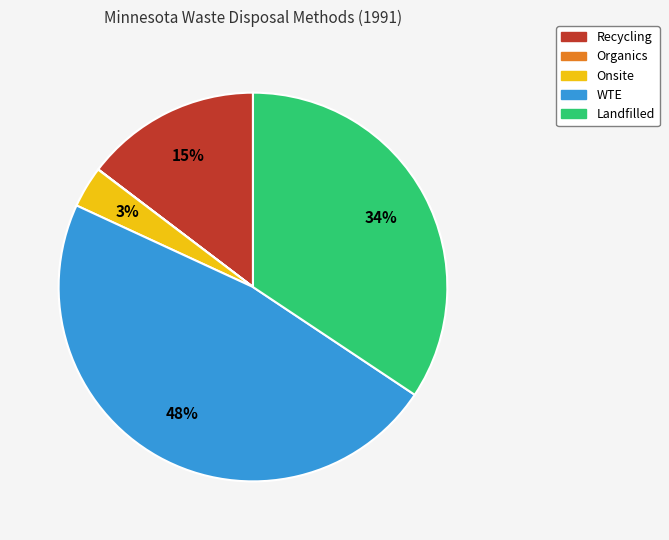

To the nearest percent, what is the difference between the largest and smallest slice percentages?

48%